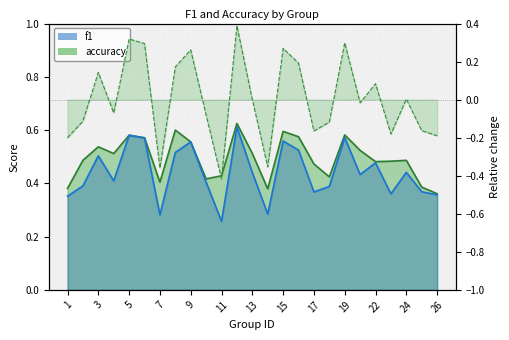

Which has a higher value, 7 or 9?

9